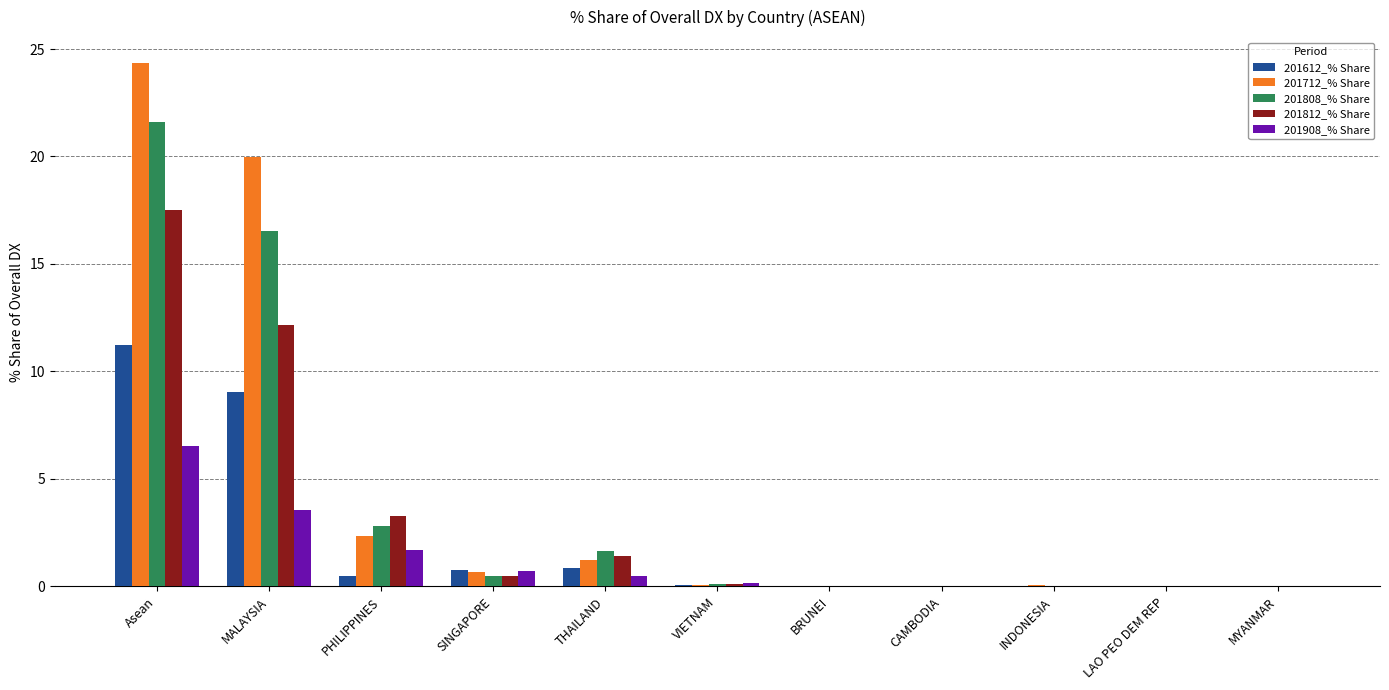

Which category has the highest value across all series?

Asean